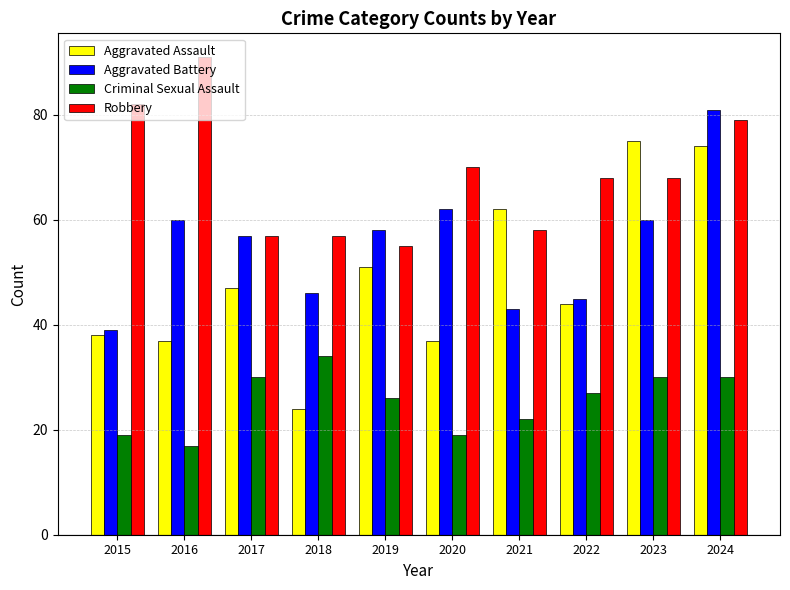

What is the sum of the Criminal Sexual Assault values at 2023 and 2017?

60